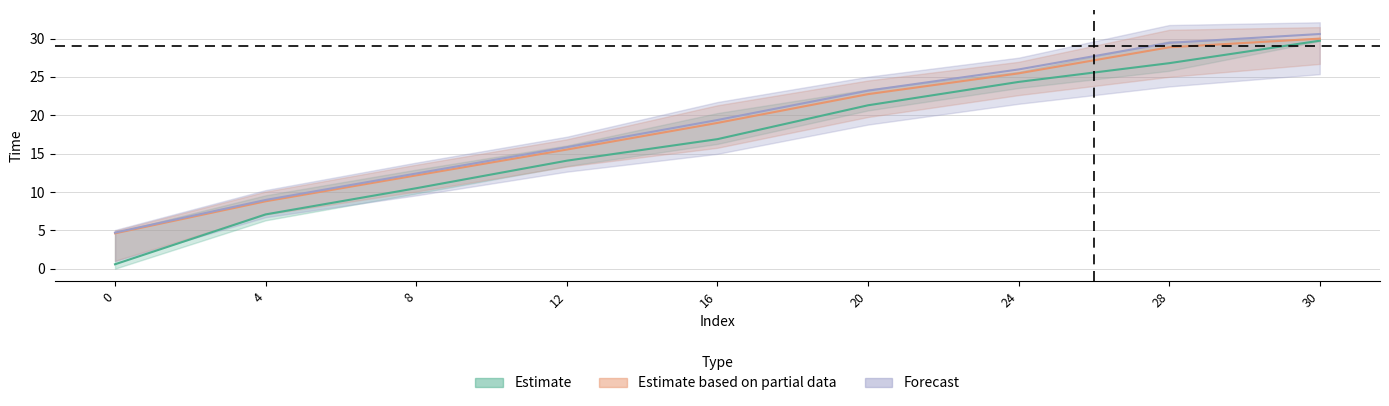

Rank the categories by TTL_1 value from lowest to highest.

0, 4, 8, 12, 16, 20, 24, 28, 30